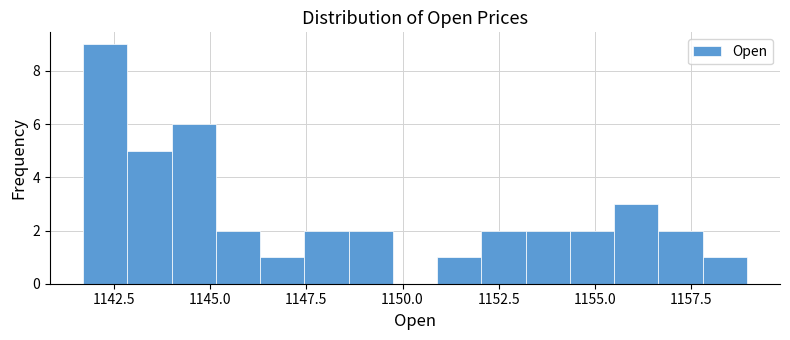

Read against the x-axis, roughly where is the centre of the tallest bar?

1142.5